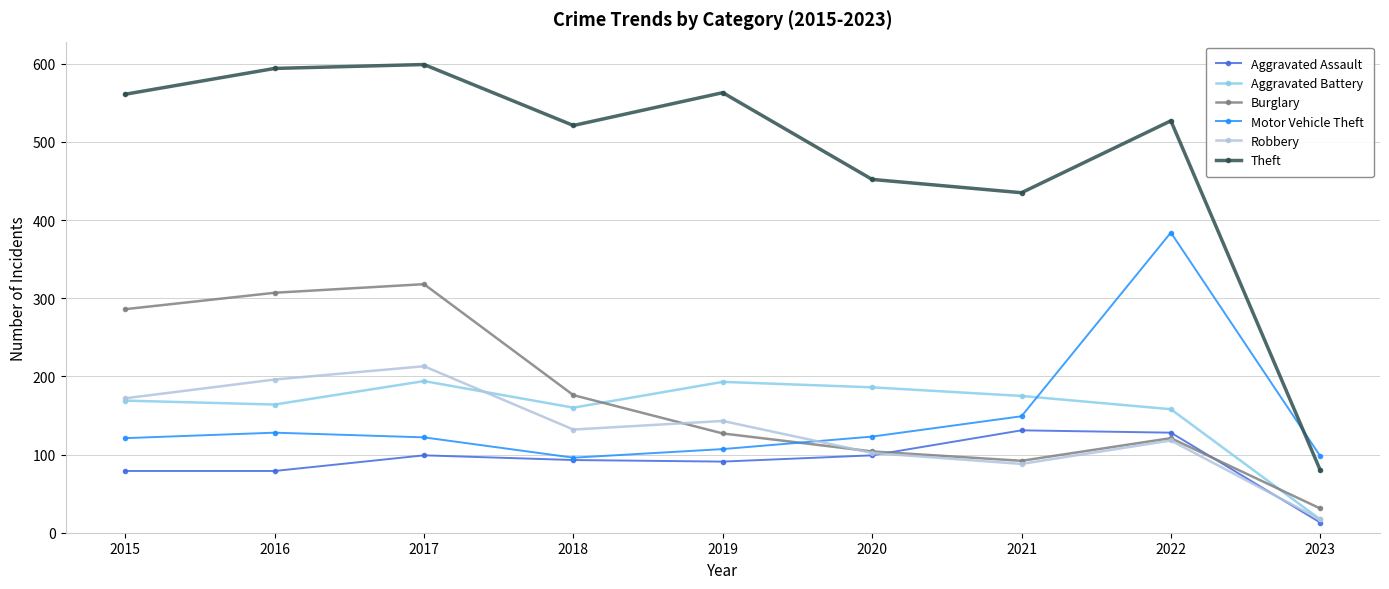

What are all the series names shown in the legend?

Aggravated Assault, Aggravated Battery, Burglary, Motor Vehicle Theft, Robbery, Theft